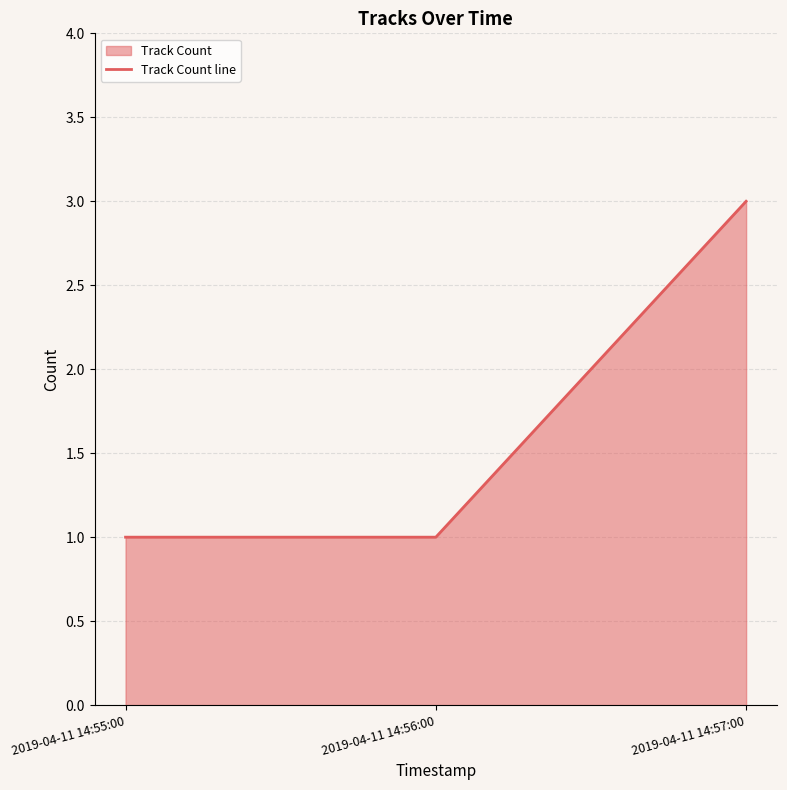

What is the difference between the maximum and minimum values?

2